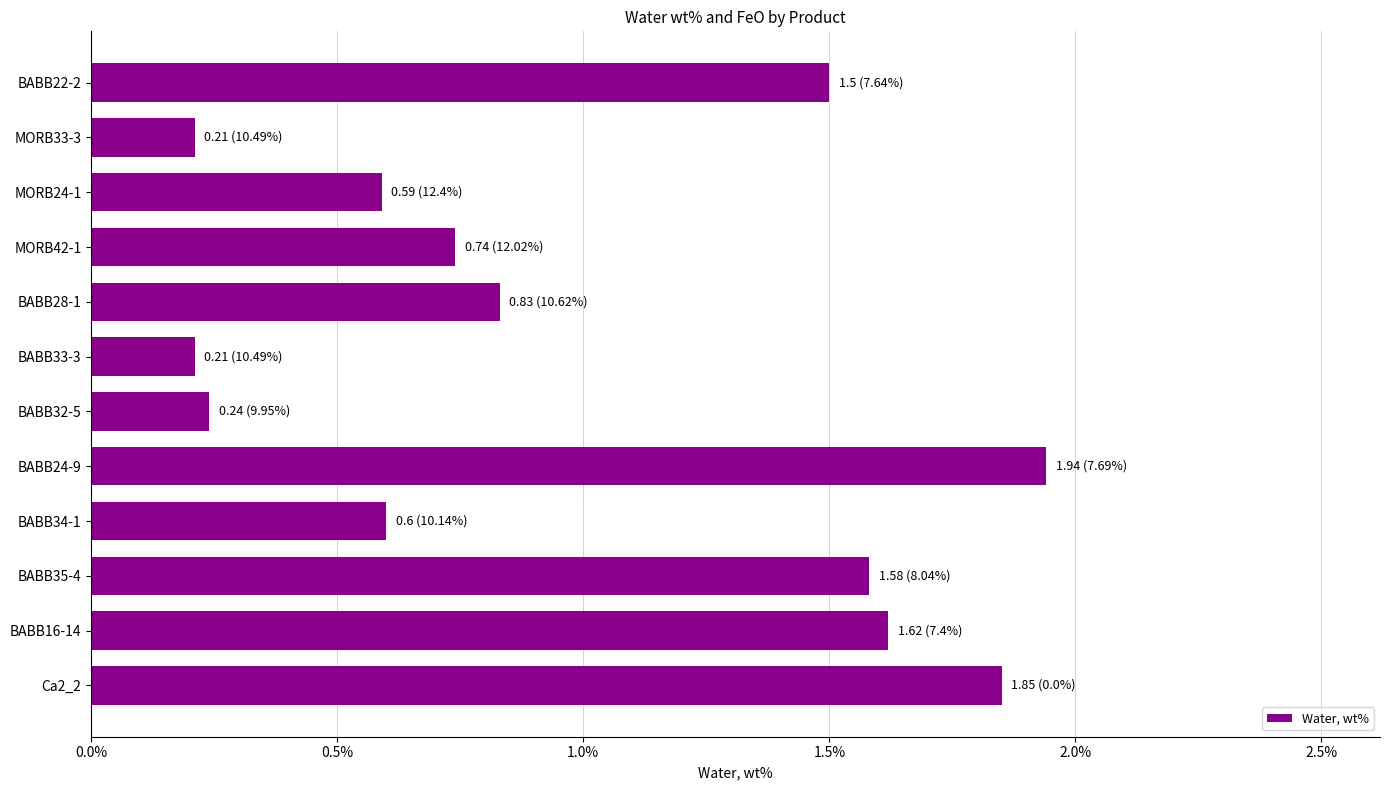

What is the change in value from BABB35-4 to BABB32-5?

-1.3